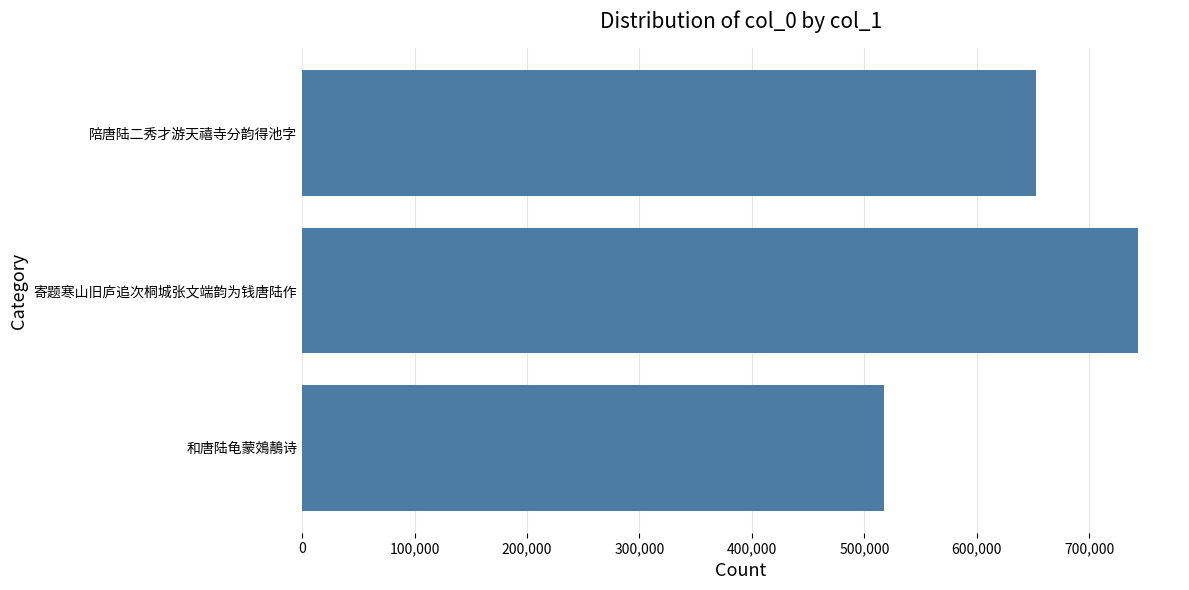

What is the difference between the values at 寄题寒山旧庐追次桐城张文端韵为钱唐陆作 and 和唐陆龟蒙鵁鶄诗?

226418